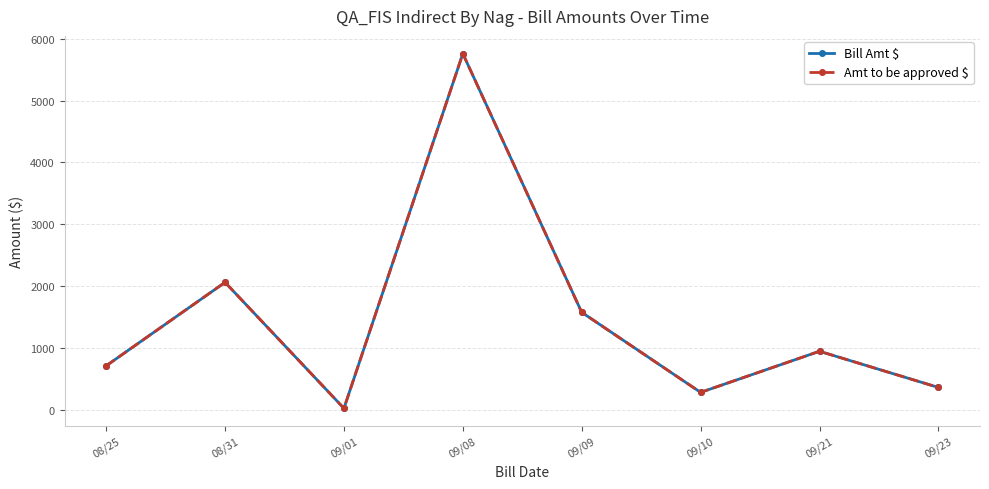

Reading left to right, what are all the values shown in this chart?

Bill Amt $: 08/25=710	08/31=2060	09/01=22	09/08=5760	09/09=1575	09/10=280	09/21=945	09/23=360
Amt to be approved $: 08/25=710	08/31=2060	09/01=22	09/08=5760	09/09=1575	09/10=280	09/21=945	09/23=360